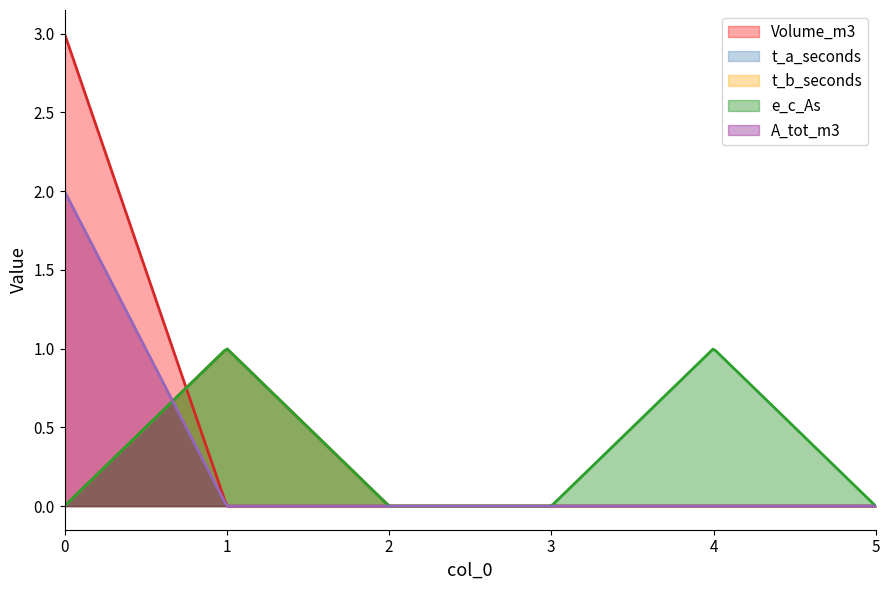

Does the chart display data point markers on the line(s)?

No